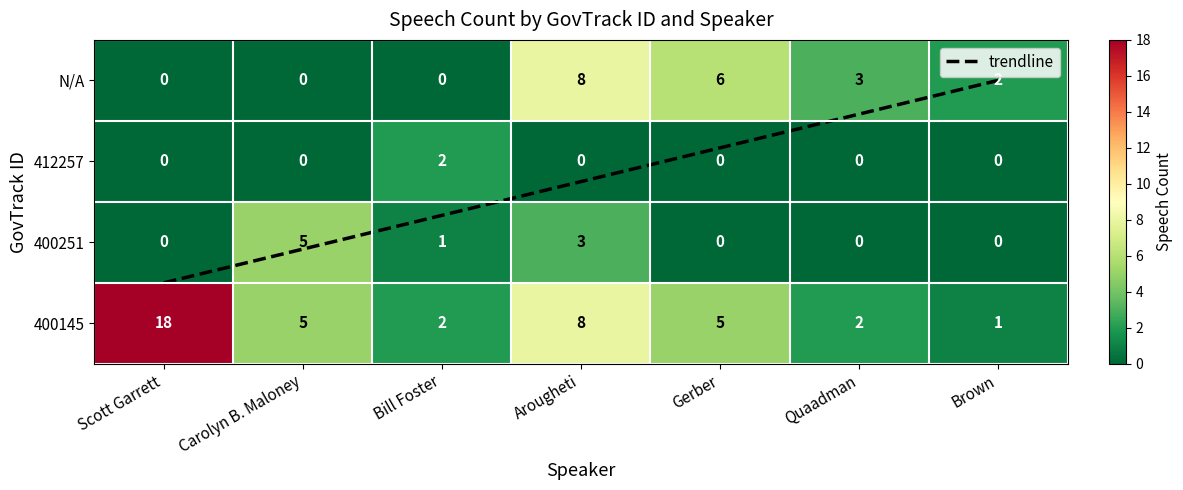

What is the greatest value displayed?

18